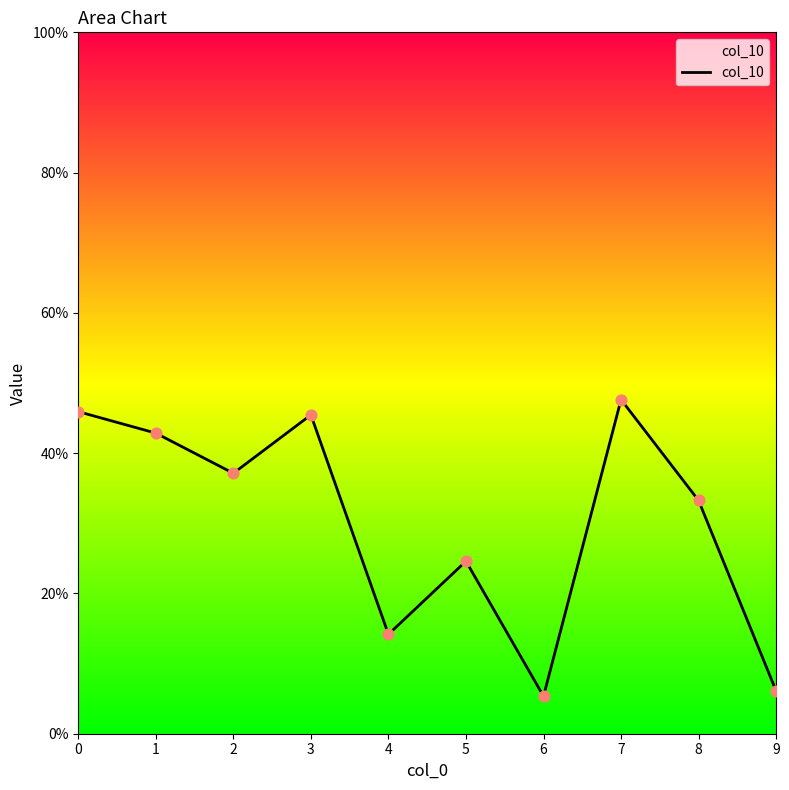

Which has a higher value, 2 or 8?

2